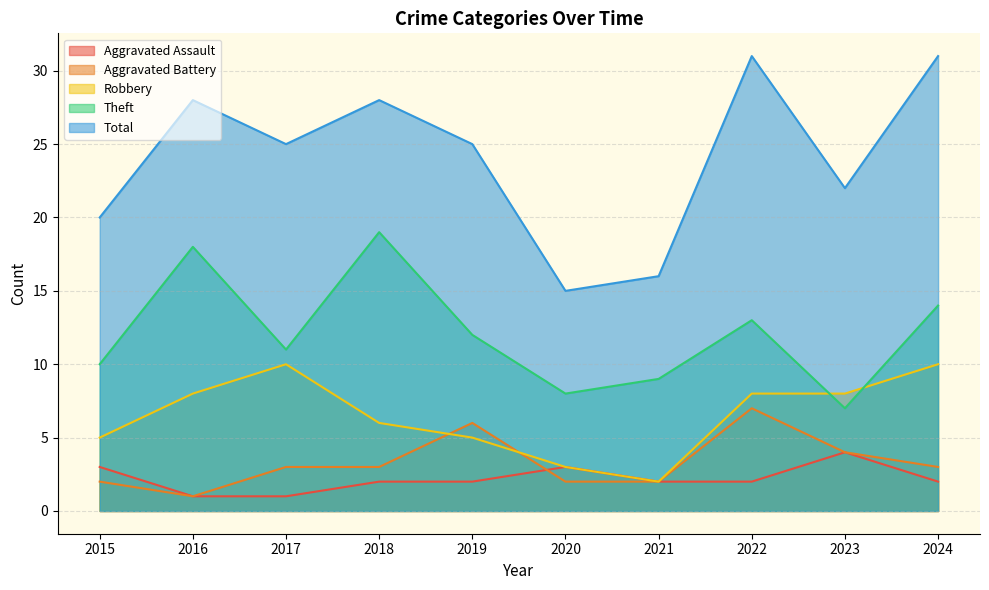

Where is the first local maximum for Theft?

2016